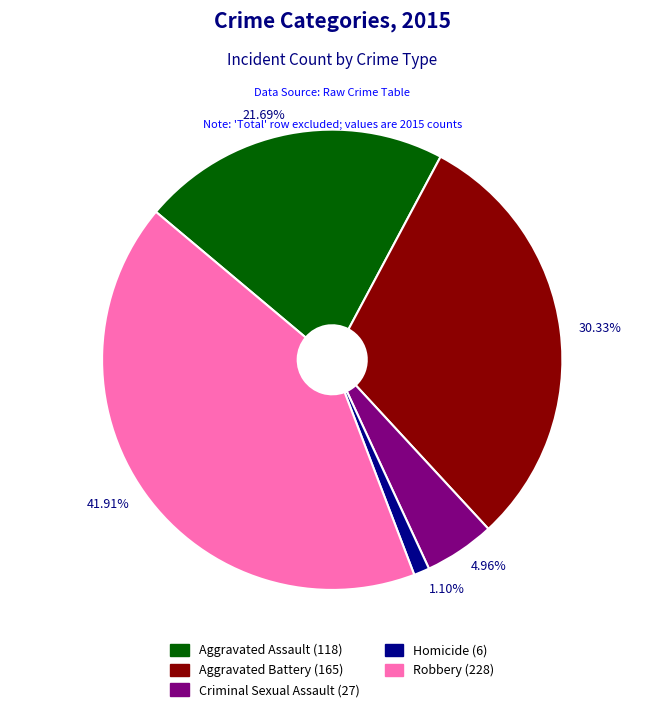

Approximately how many times larger is the value at Aggravated Assault compared to Criminal Sexual Assault?

4.4